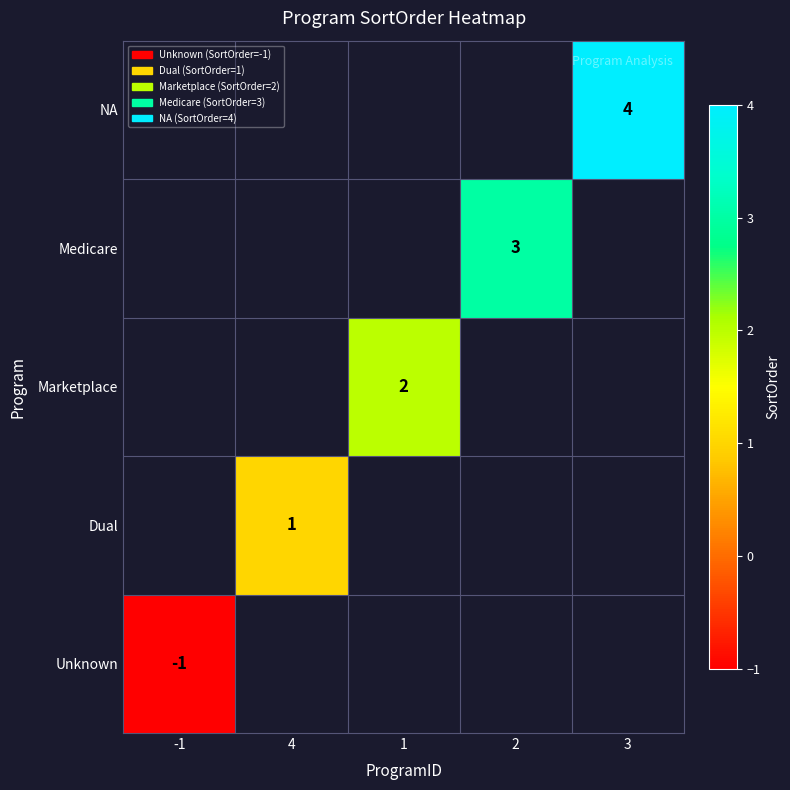

True or false: Marketplace has a value of 2 at 1.

True